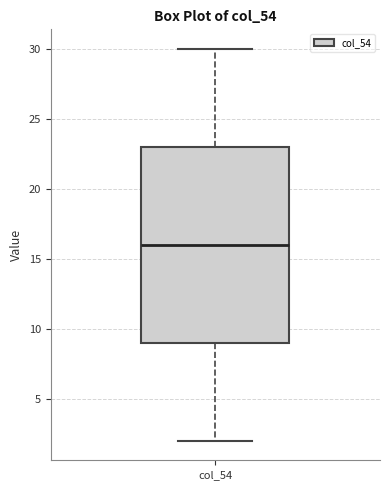

Where does the median line of the box for col_54 sit on the y-axis? The values are not printed on the chart, so give them approximately, as read against the axis.

16